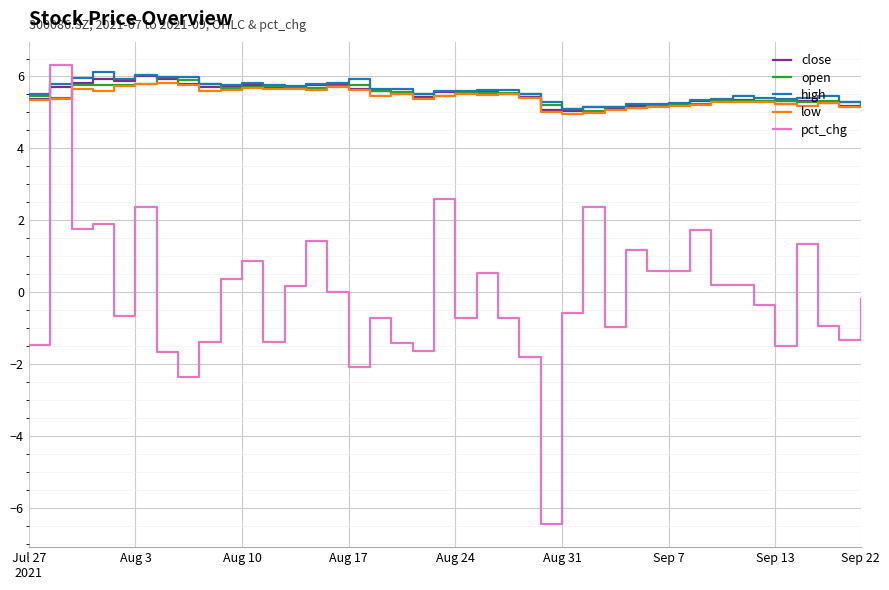

After their last crossing, which series has the higher values: high or pct_chg?

high